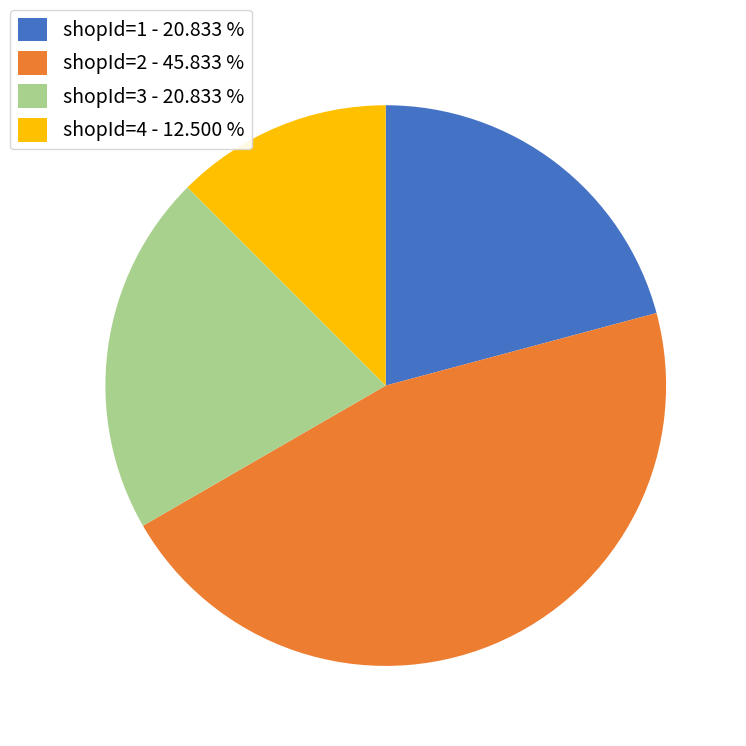

Does shopId=4 account for over 50% of the chart?

No